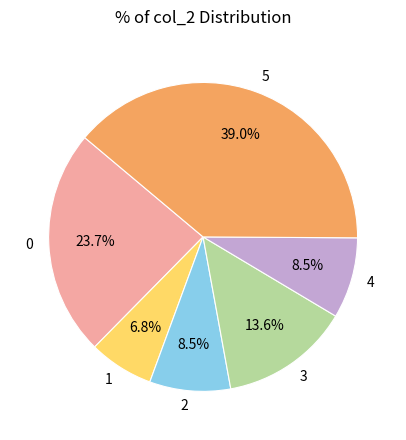

What is the total percentage of 5 and 4?

47.5%